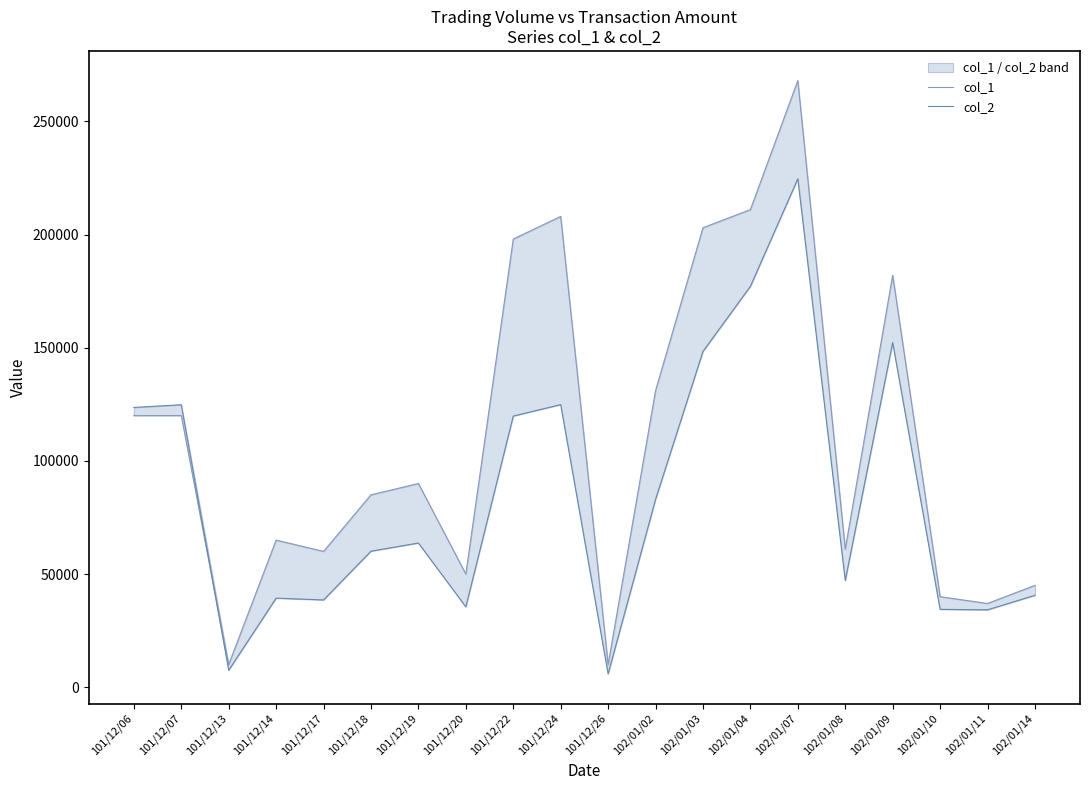

Reading left to right, transcribe all the data shown in this chart.

col_1: 120000	120000	10000	65000	60000	85000	90000	50000	198000	208000	10000	131000	203000	211000	268000	61000	182000	40000	37000	45000
col_2: 123600	124800	7500	39350	38550	60100	63700	35500	119780	124860	5900	82970	148350	177110	224620	47160	152280	34400	34190	40600